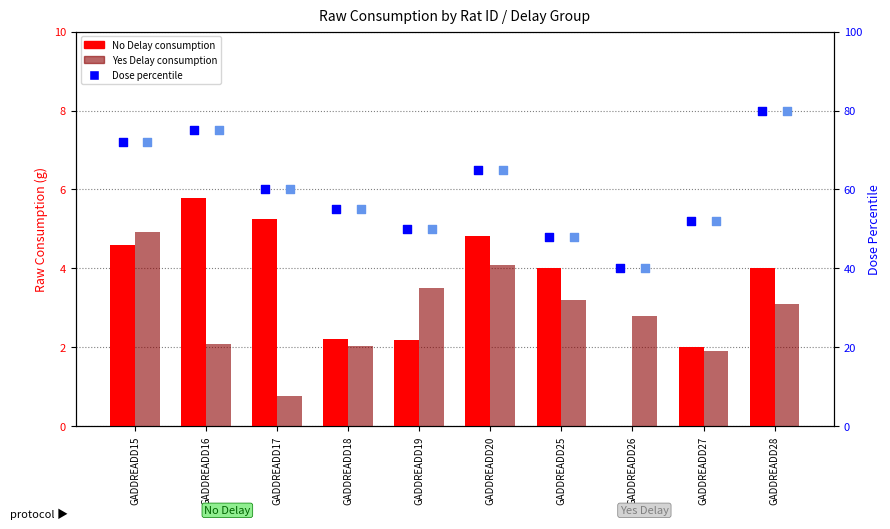

Which series has the widest spread of Y values?

Dose percentile (No Delay)